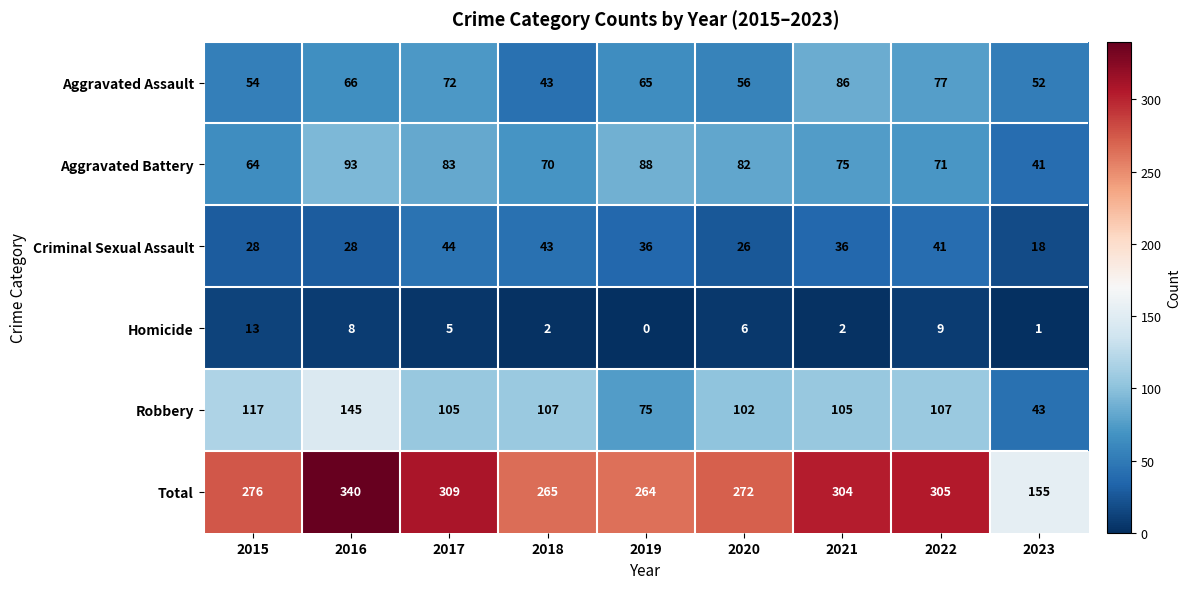

Rank the categories by Total value from lowest to highest.

2023, 2019, 2018, 2020, 2015, 2021, 2022, 2017, 2016